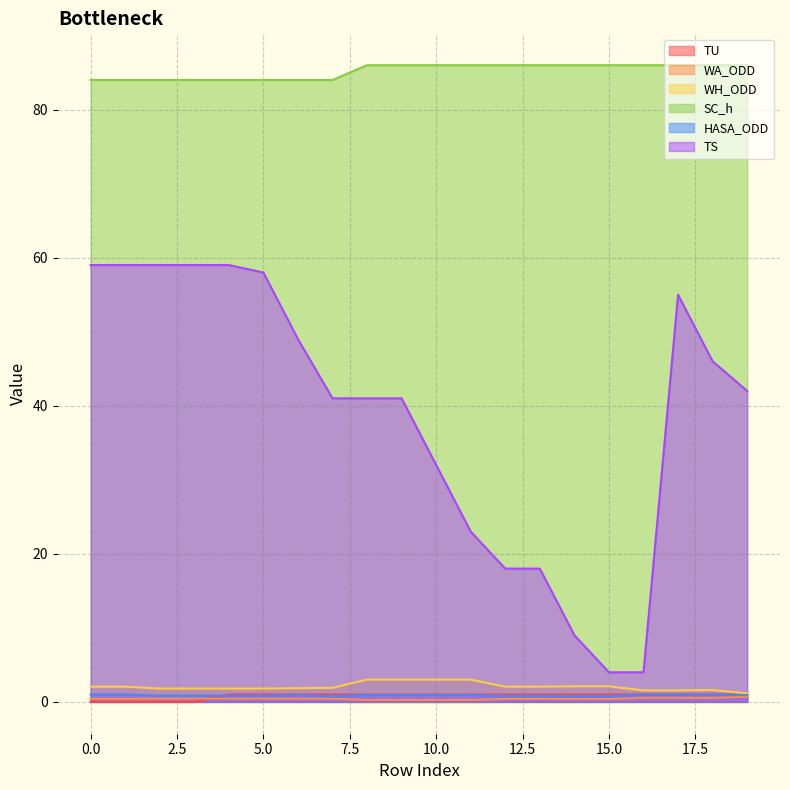

What is the difference between the maximum and minimum values in the TS series?

55.0